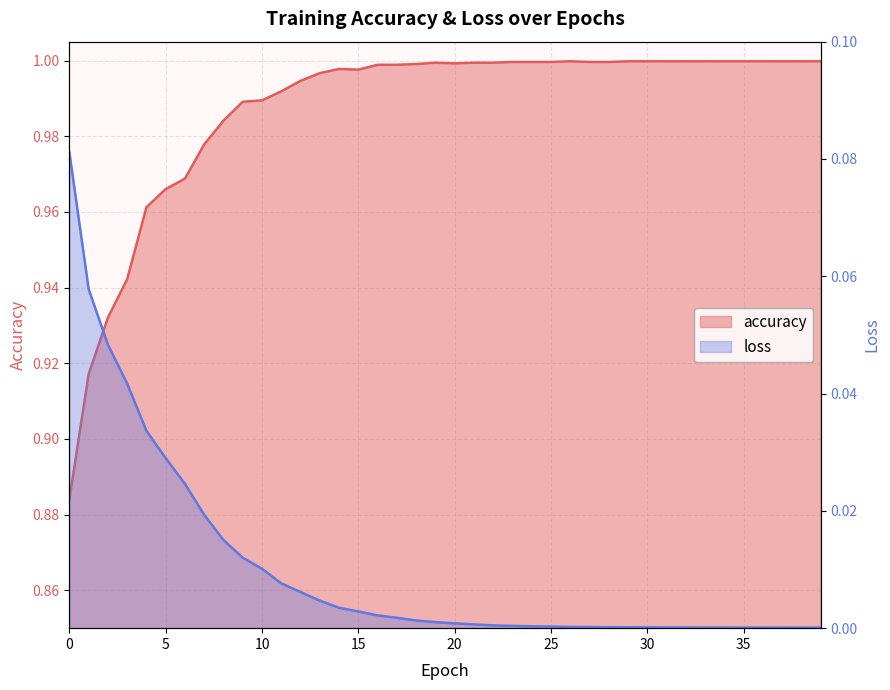

True or false: accuracy and loss cross at least once.

False